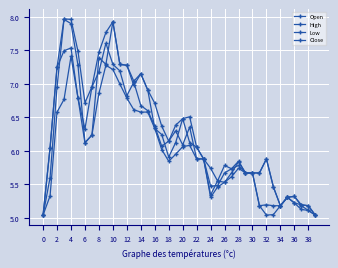

How many lines are shown in the chart?

4